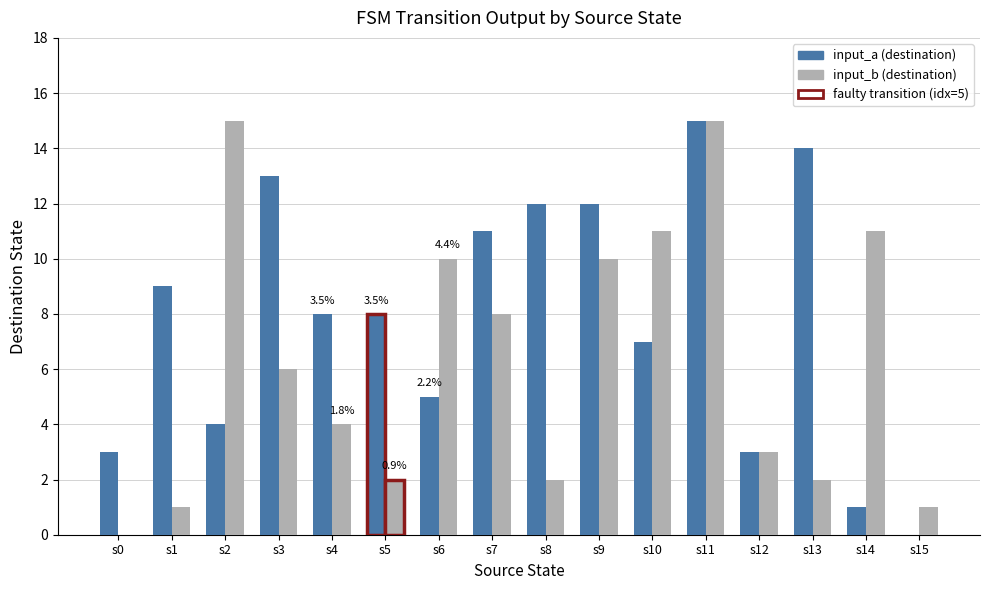

Is it true that input_b (destination) equals 10 at s9?

True